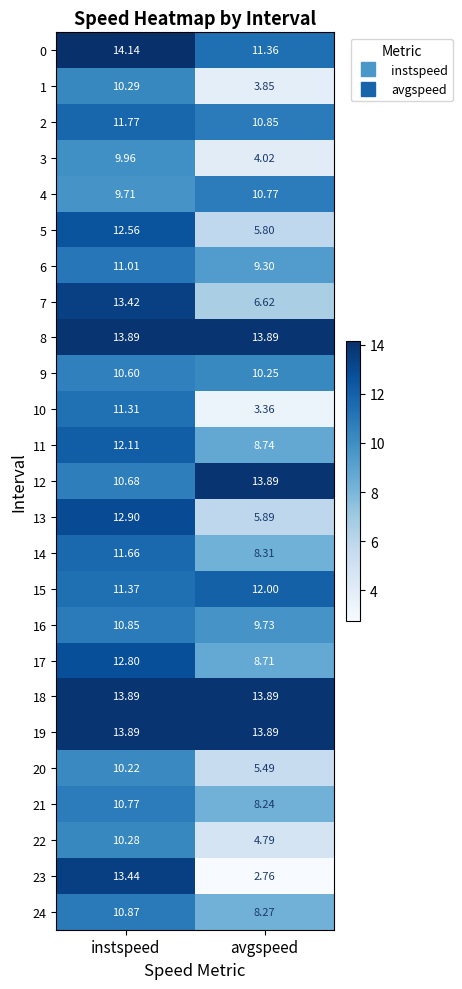

Where is 11 nearest to the value 10?

avgspeed